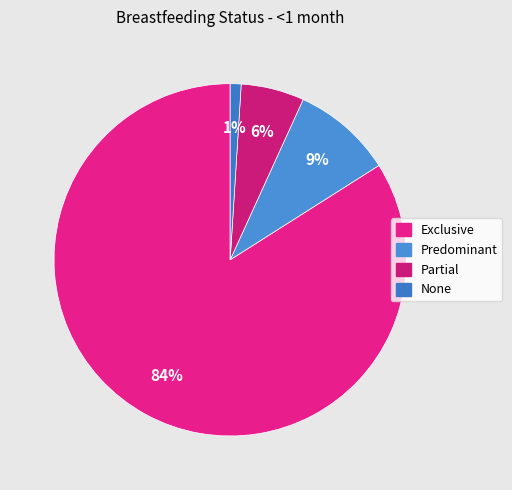

Between Partial and None, which is larger?

Partial